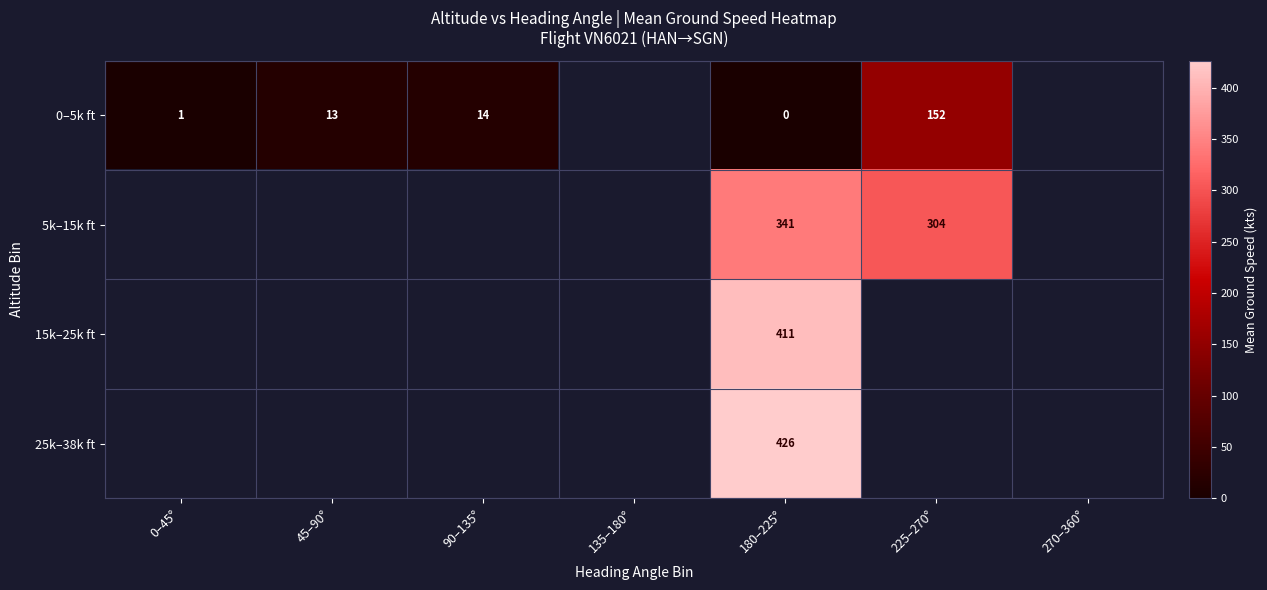

What is the greatest value displayed?

426.3